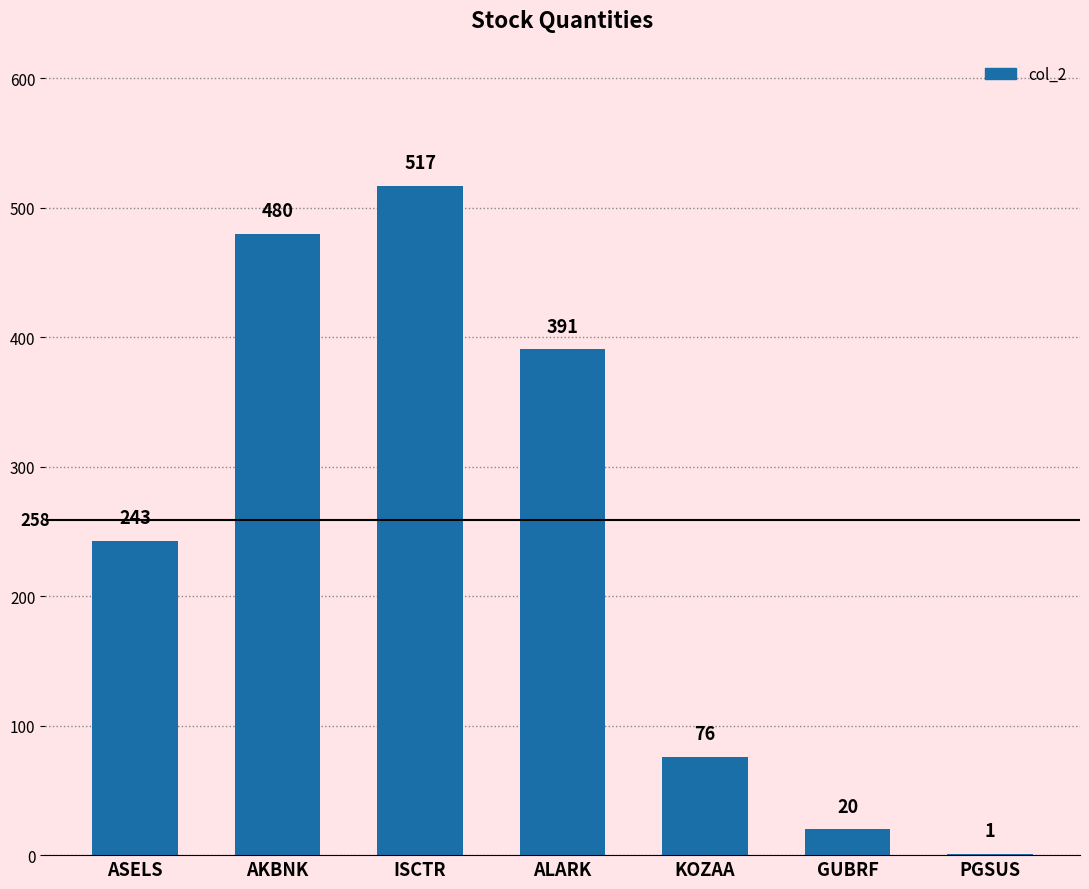

Is it true that the value at ALARK is 391?

True